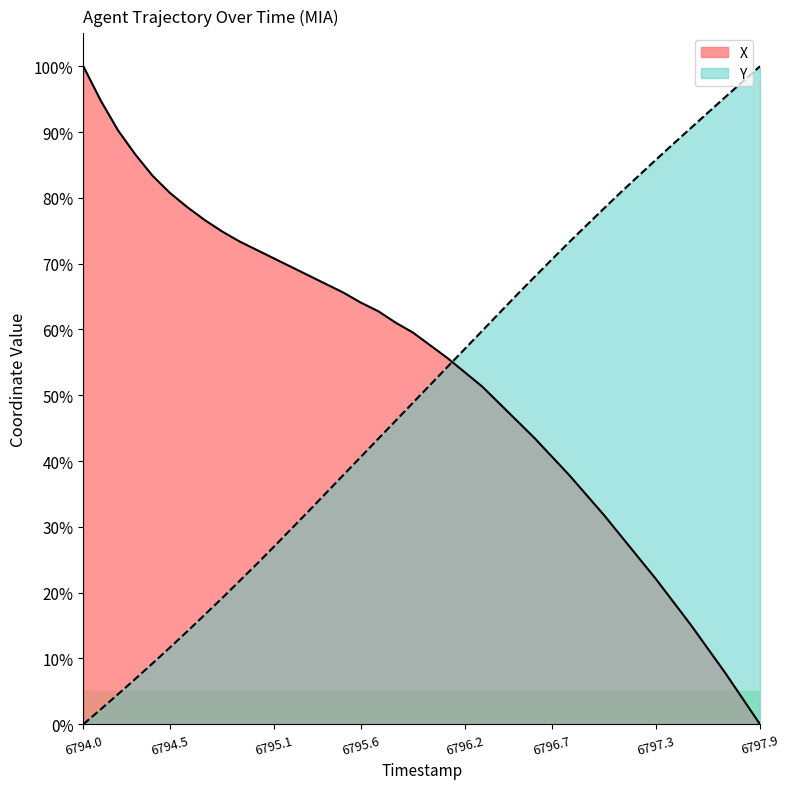

What are all the series names shown in the legend?

X, Y